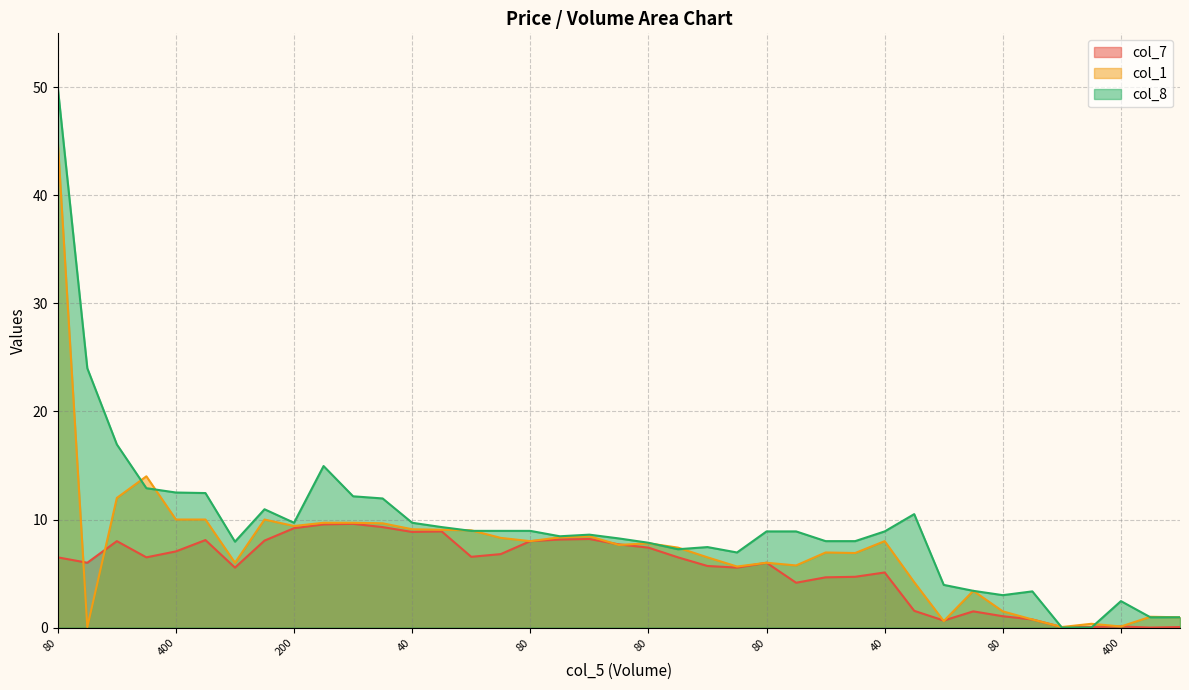

What is the difference between the col_8 values at 33 and 28?

5.6